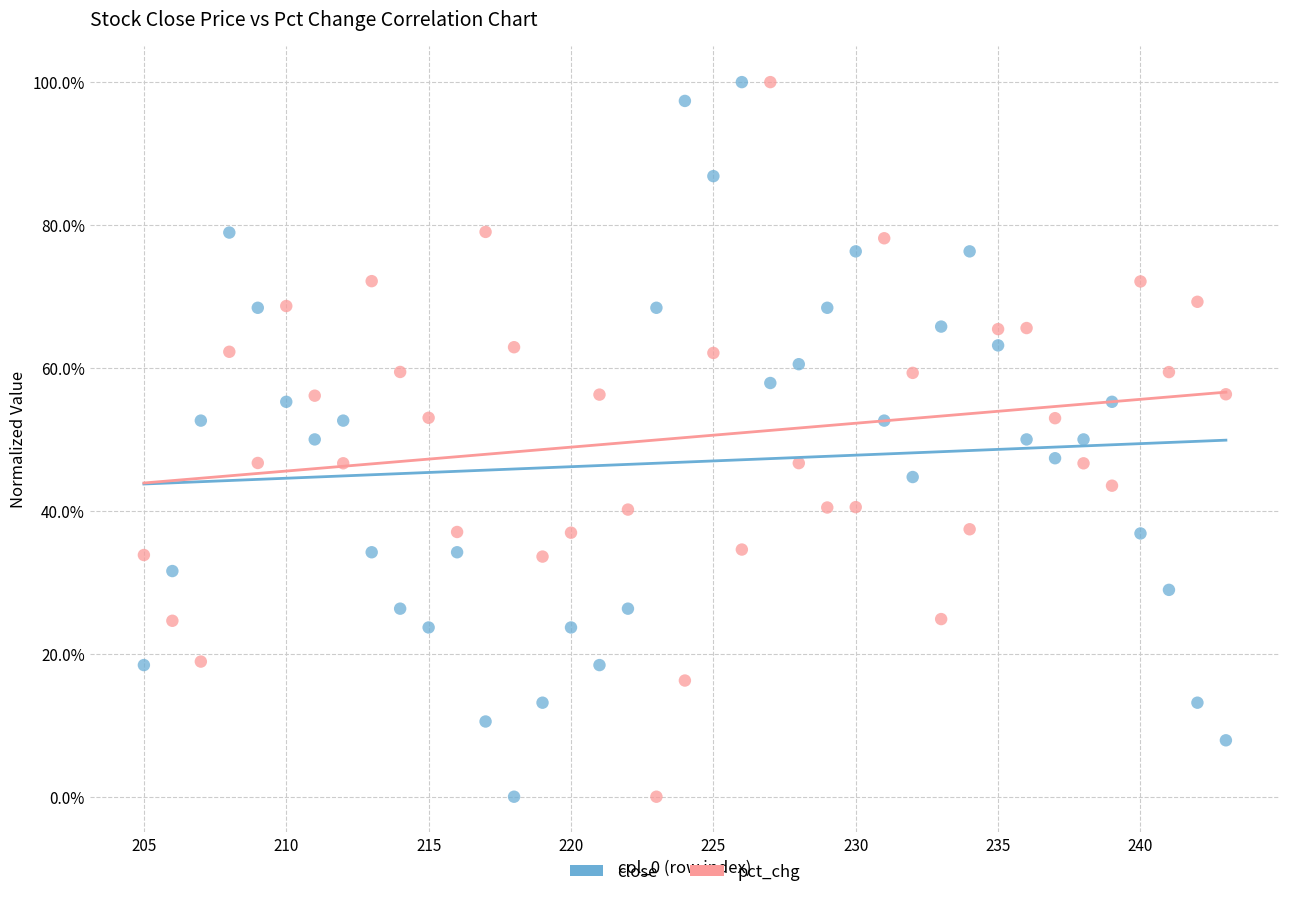

Across all data points, what is the range of Y values (max minus min)?

100.0